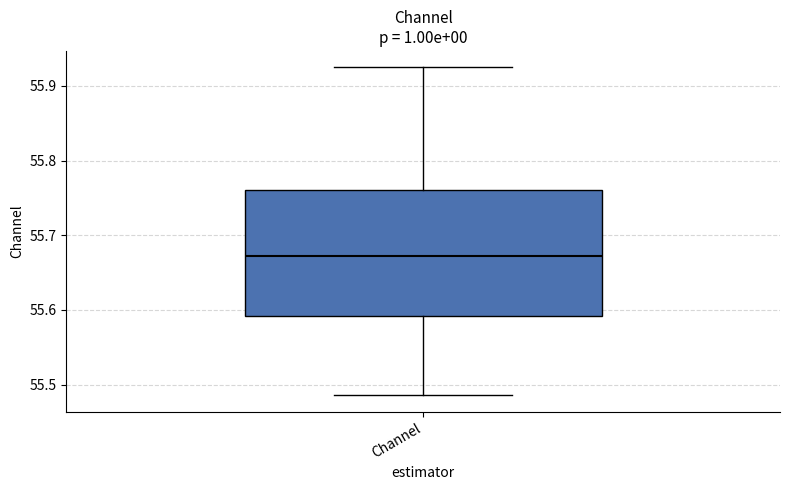

Transcribe this box plot: give where the median line is, the range the box spans, and where the two whiskers end, as read against the y-axis. The values are not printed on the chart, so give them approximately, as read against the axis.

median 55.67, box 55.59 to 55.76, whiskers 55.49 to 55.92